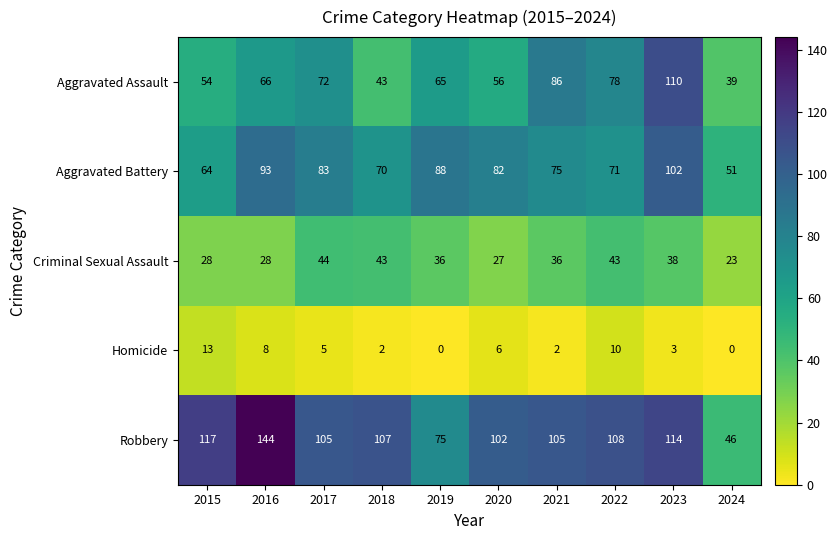

True or false: Aggravated Assault has a value of 86 at 2021.

True